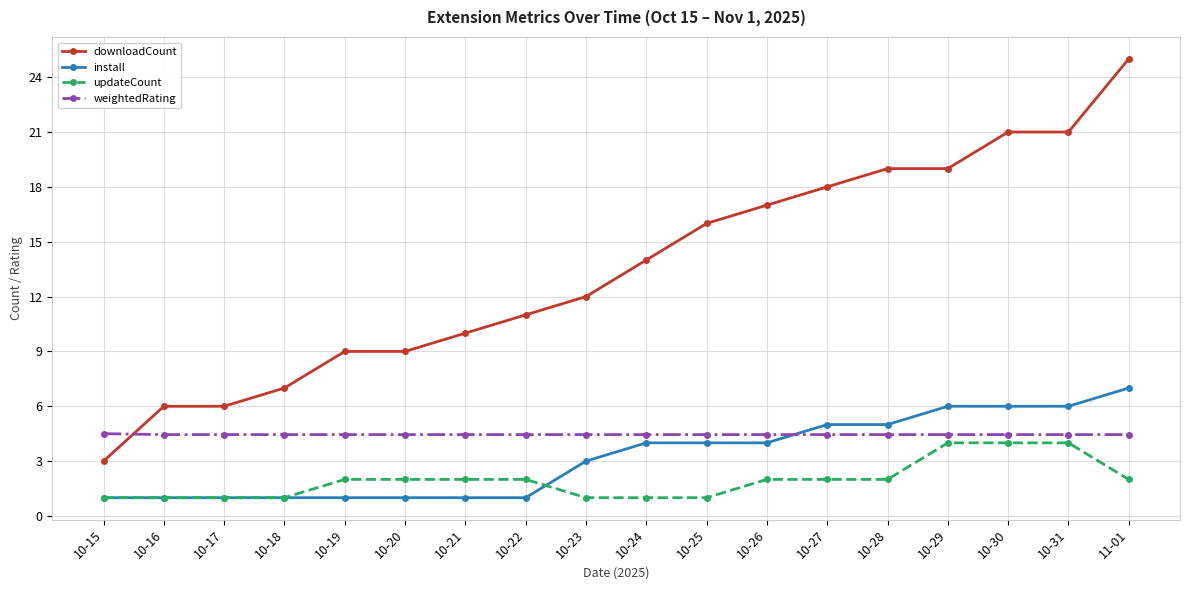

Reading left to right, list all the values displayed in this chart.

downloadCount: 3.0	6.0	6.0	7.0	9.0	9.0	10.0	11.0	12.0	14.0	16.0	17.0	18.0	19.0	19.0	21.0	21.0	25.0
install: 1.0	1.0	1.0	1.0	1.0	1.0	1.0	1.0	3.0	4.0	4.0	4.0	5.0	5.0	6.0	6.0	6.0	7.0
updateCount: 1.0	1.0	1.0	1.0	2.0	2.0	2.0	2.0	1.0	1.0	1.0	2.0	2.0	2.0	4.0	4.0	4.0	2.0
weightedRating: 4.5	4.5	4.5	4.5	4.5	4.5	4.5	4.5	4.5	4.5	4.5	4.5	4.5	4.5	4.5	4.5	4.5	4.5